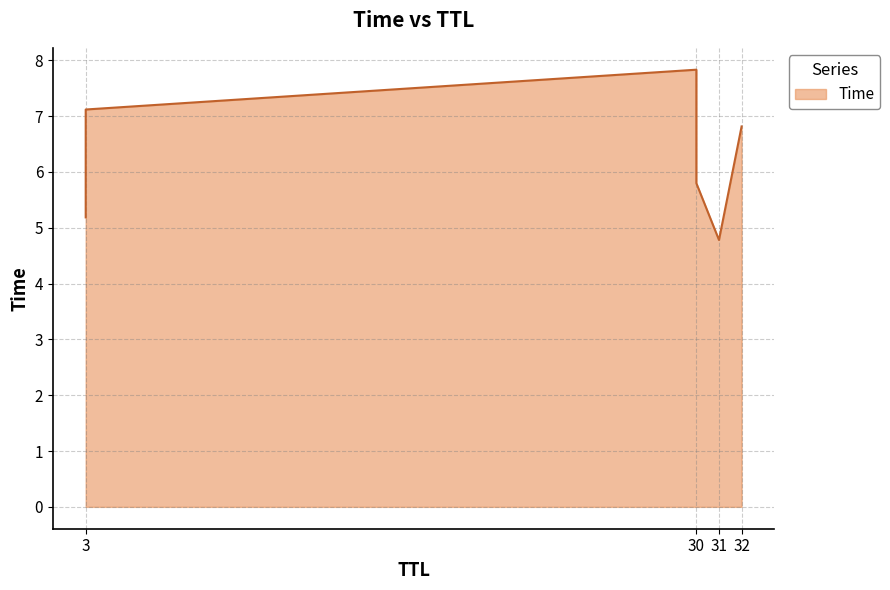

What is the greatest value displayed?

7.8